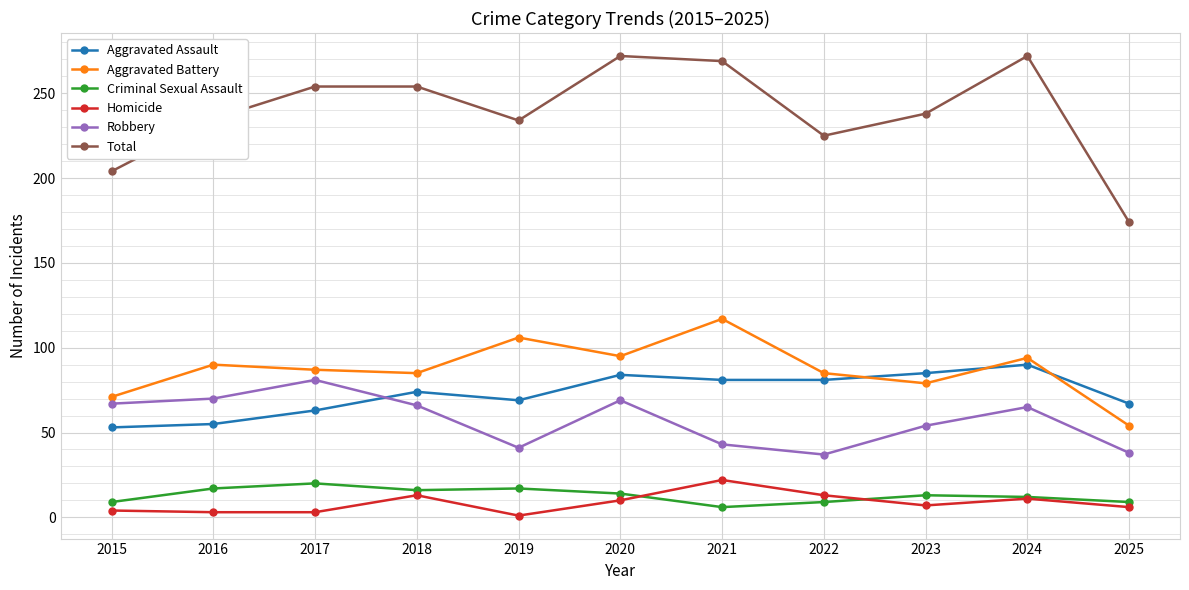

At which category does Robbery reach its first local peak?

2017